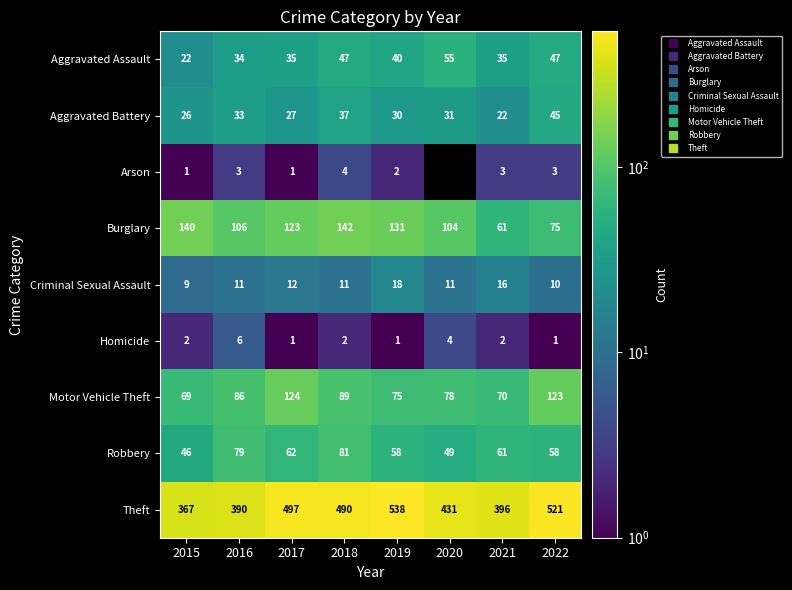

How many data points does each series have?

8